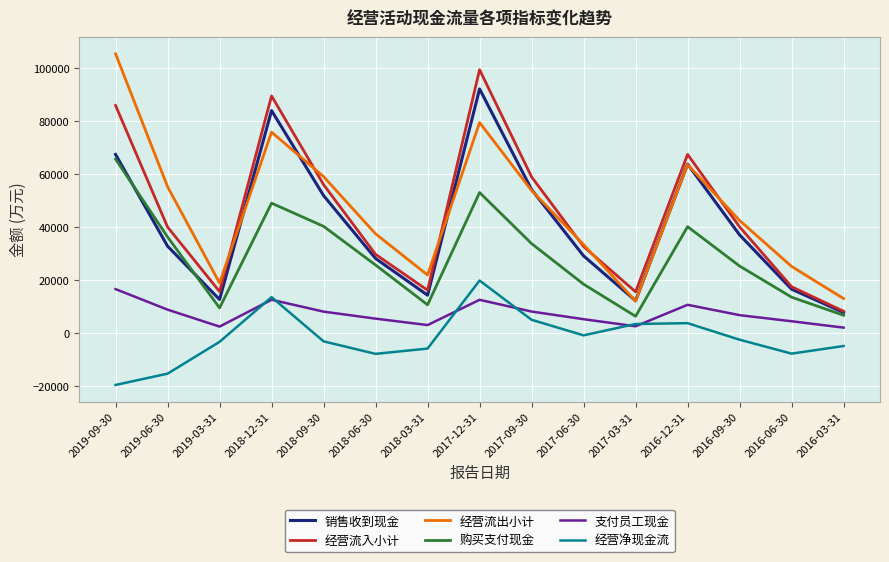

At which category is the sum across all series the highest?

2017-12-31